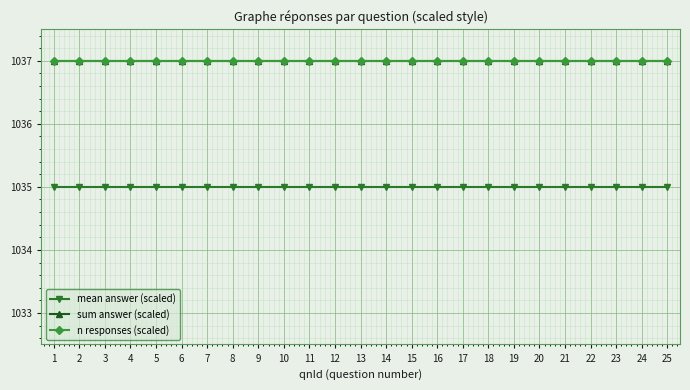

Does the chart have visible grid lines?

Yes